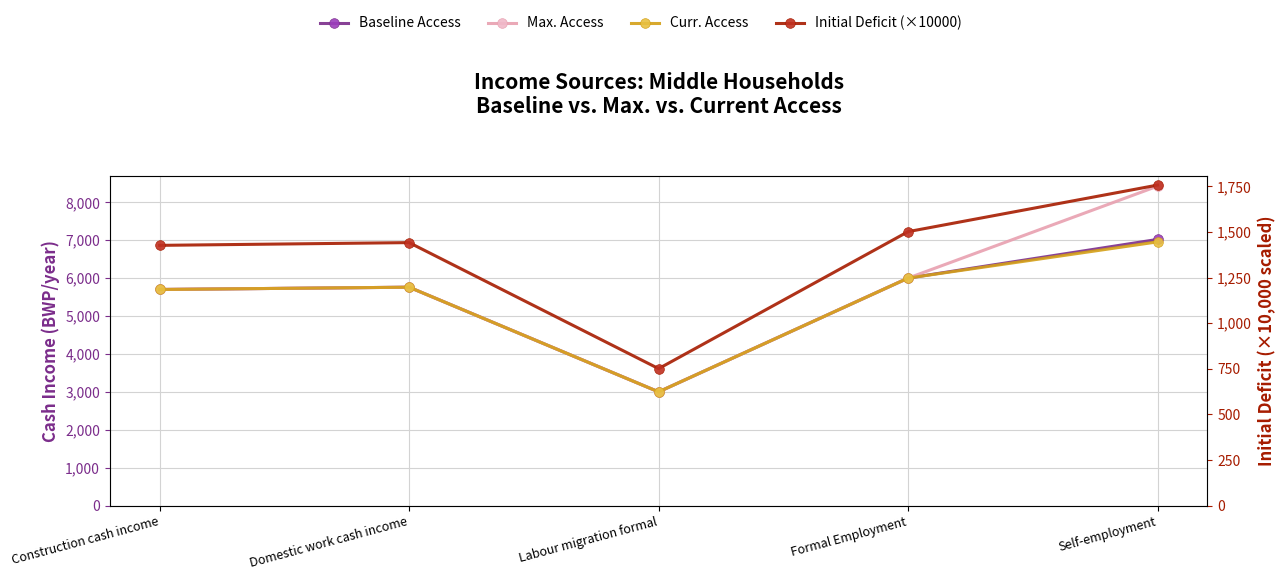

True or false: Max. Access and Curr. Access cross at least once.

False